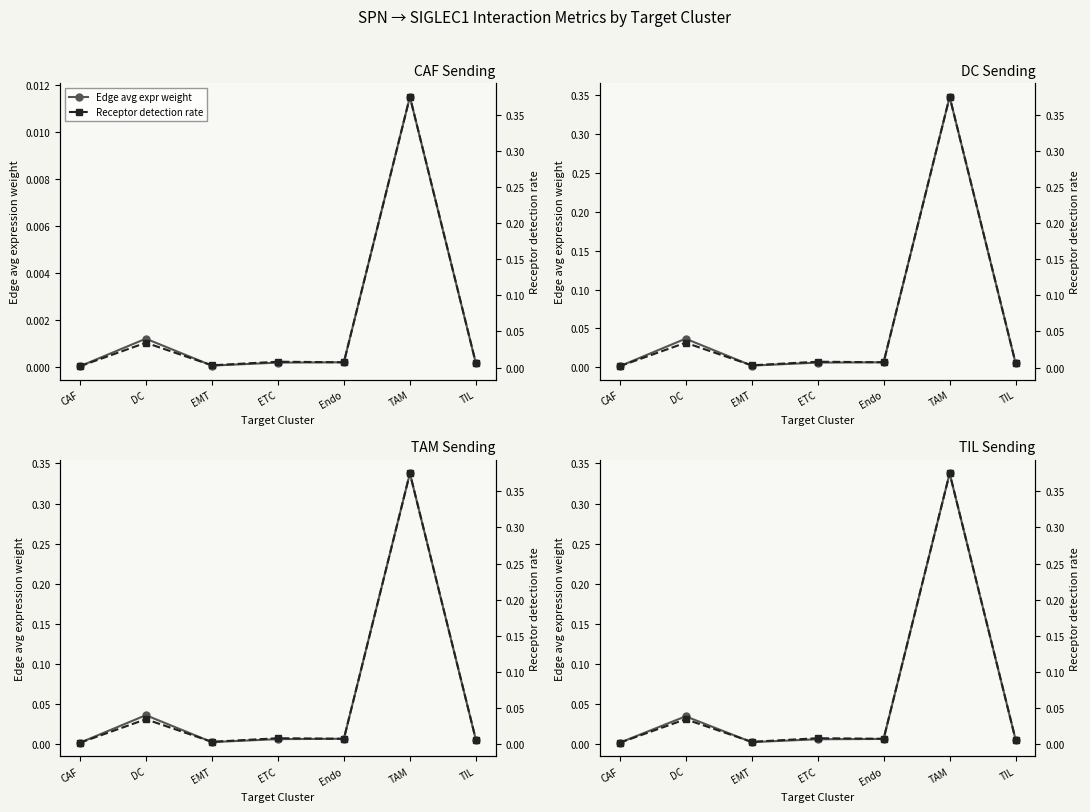

What position from the left is TAM?

6